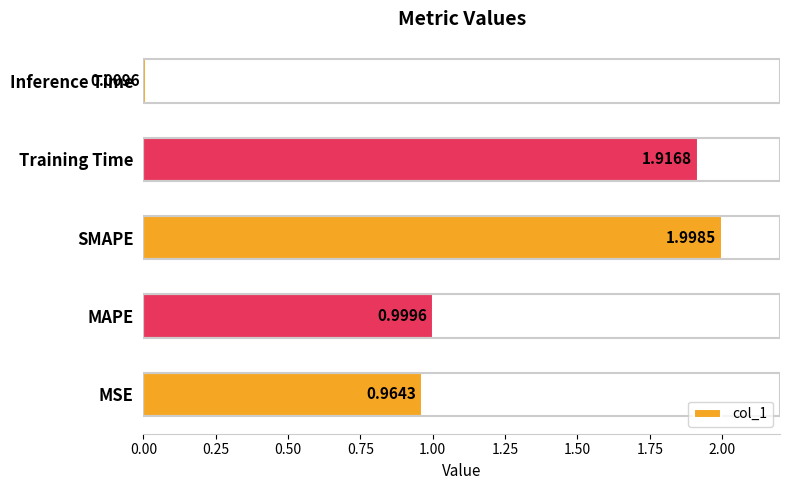

What is the greatest value displayed?

2.0